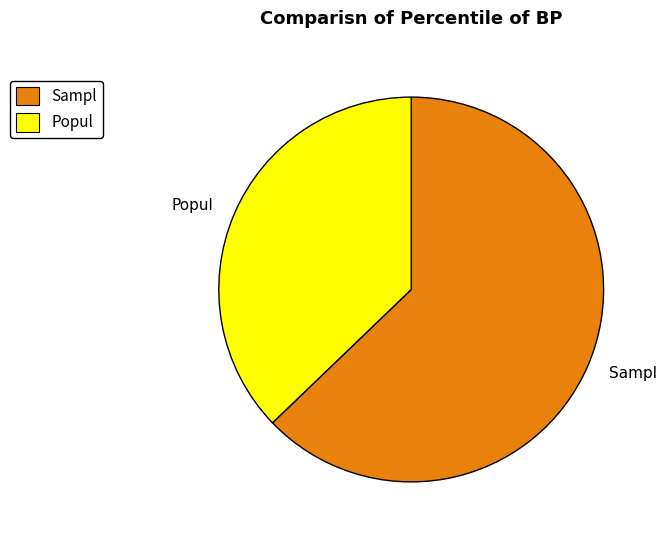

Is the sum of Popul and Sampl greater than half?

Yes